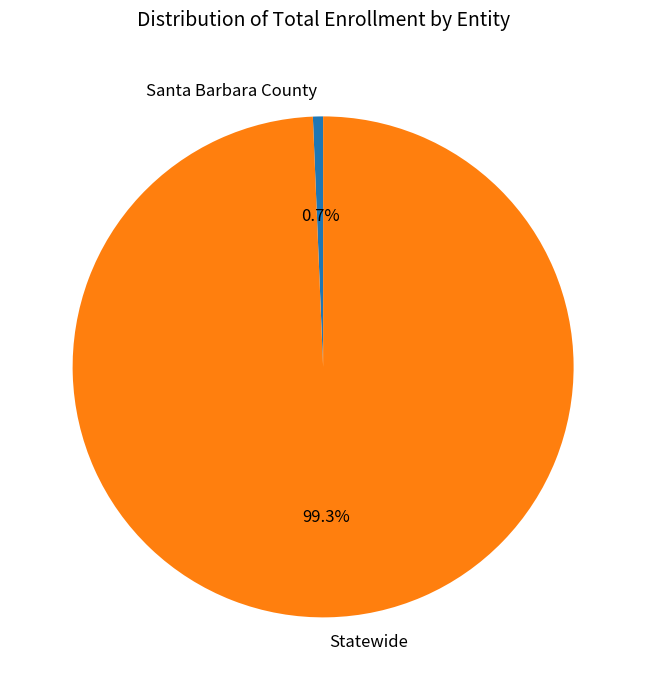

Rank the categories by value from highest to lowest.

Statewide, Santa Barbara County